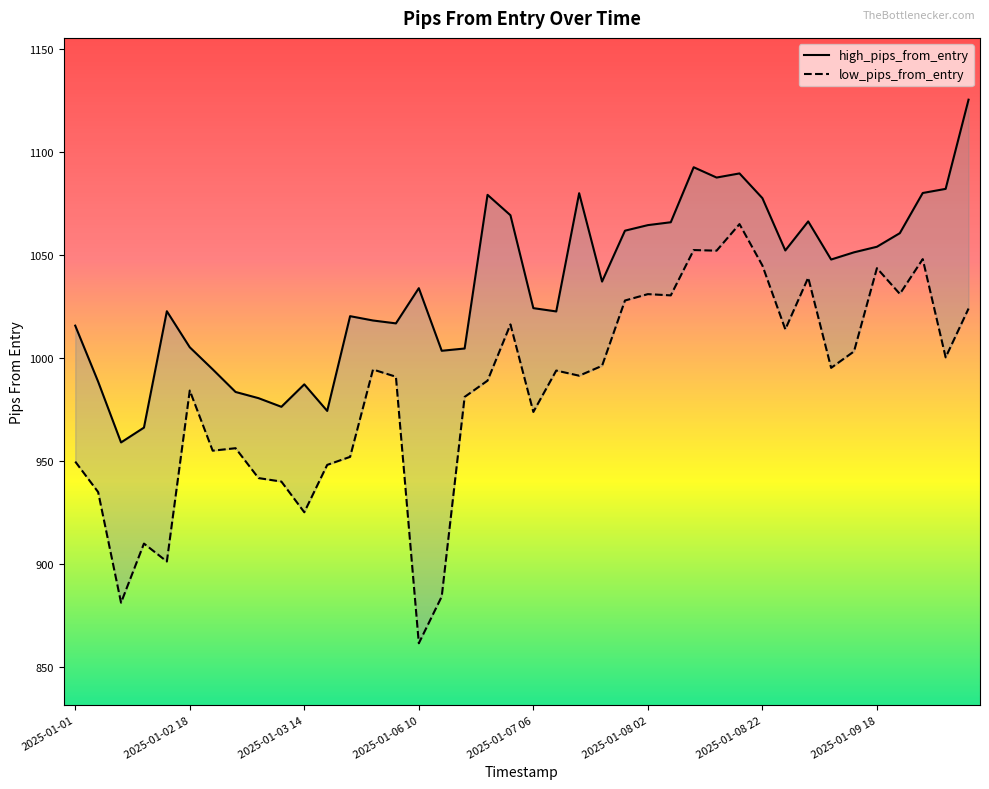

What is the average value of the low_pips_from_entry series?

984.0